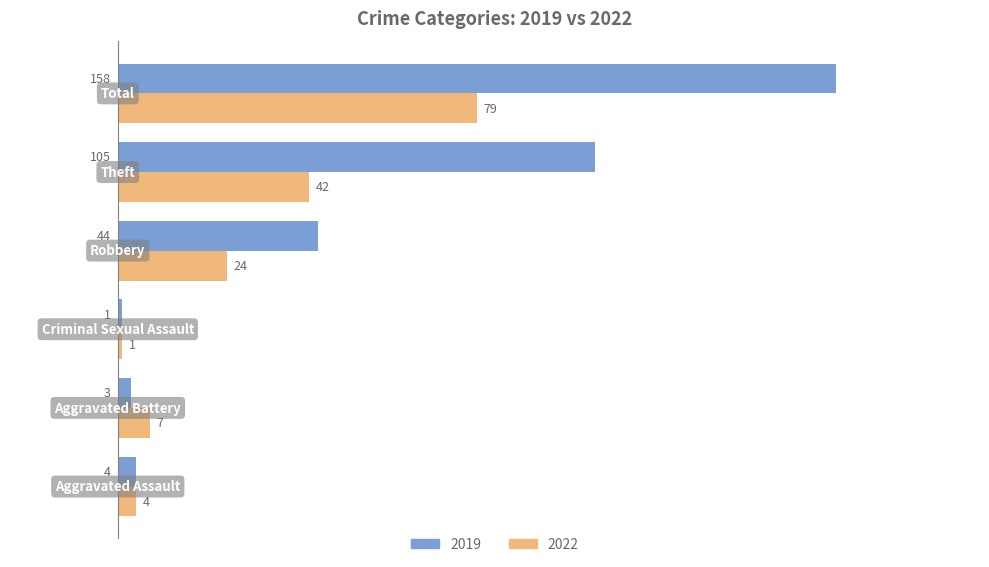

Which series has the widest spread of values?

2019